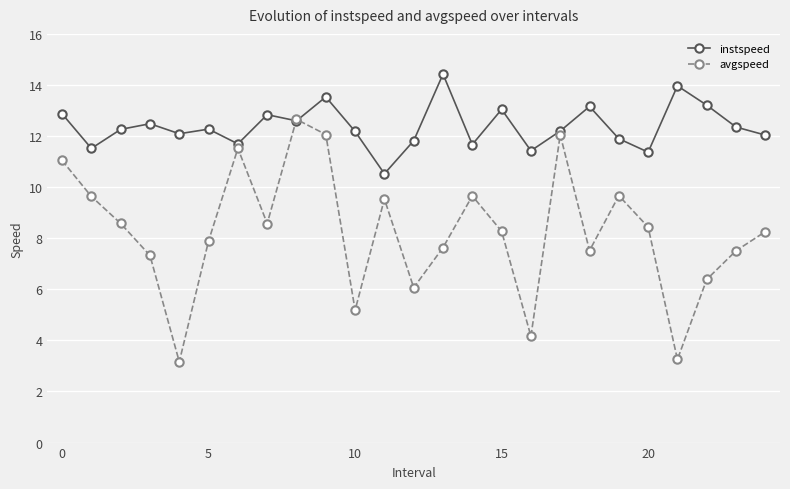

List the series in order of their overall mean, highest first.

instspeed, avgspeed